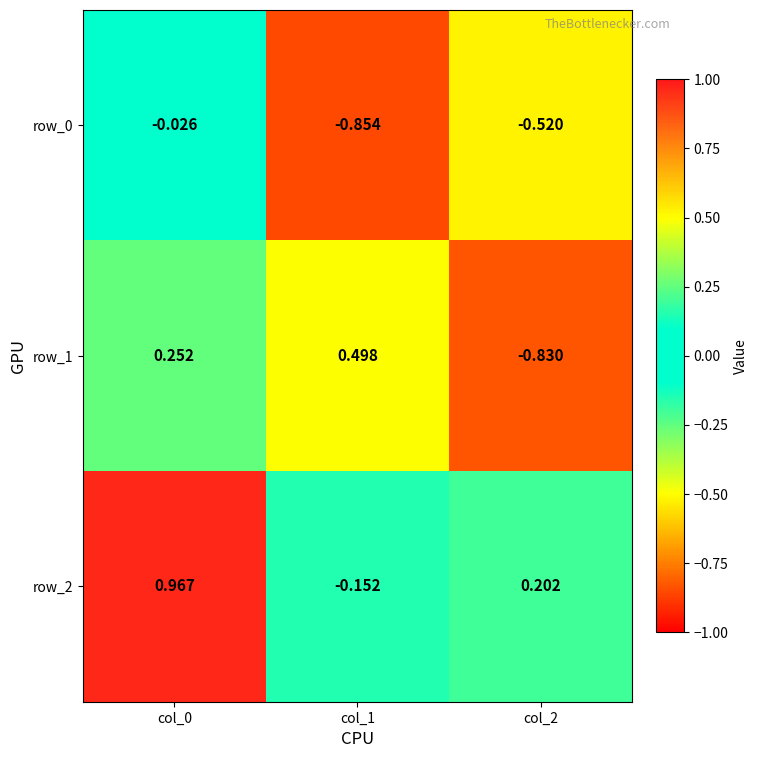

Is the value of row_2 at col_1 greater than the value of row_0 at col_0?

No